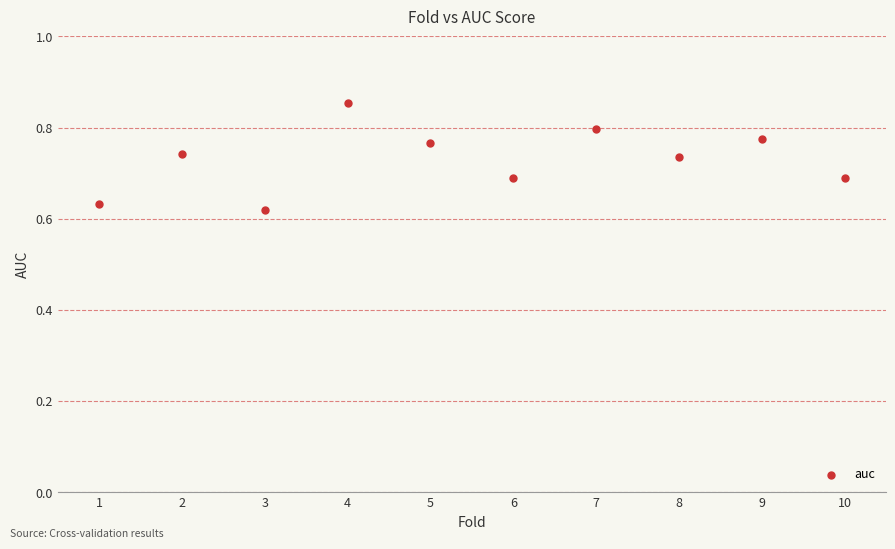

What is the range of X values (max minus min)?

9.0